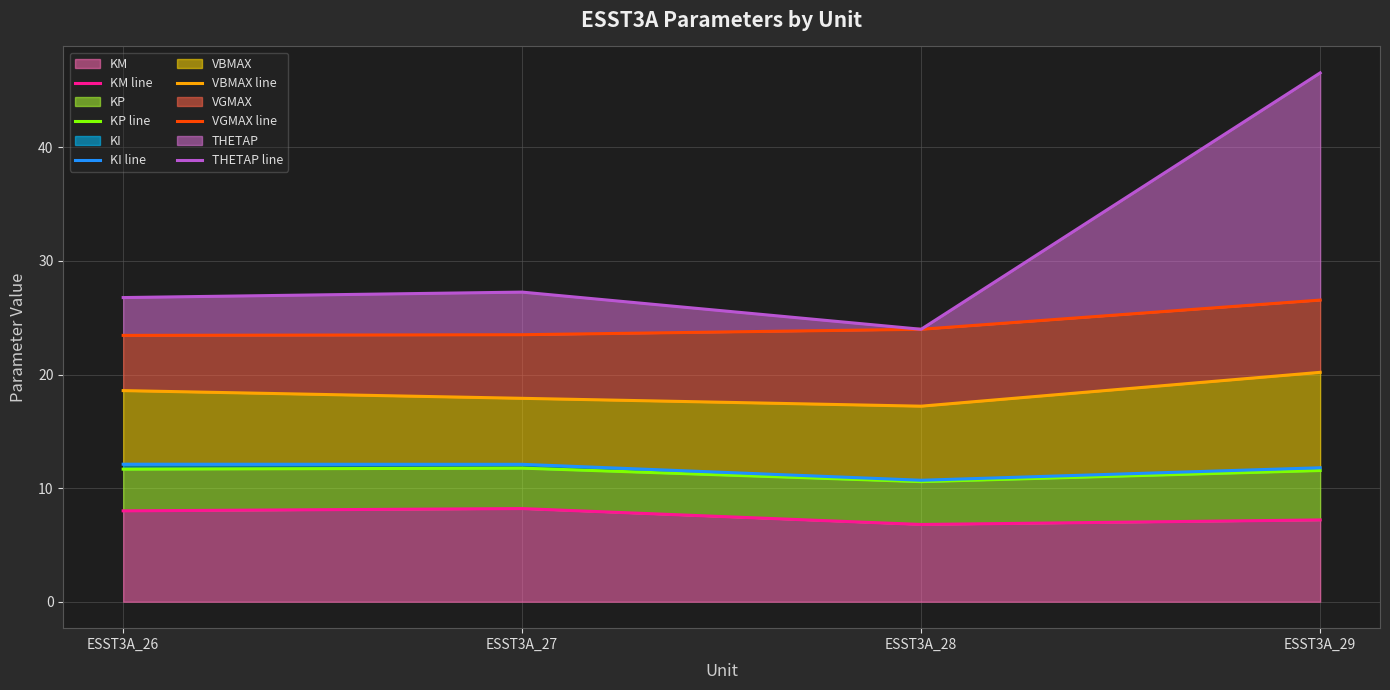

What is the value of the KM line point at the 2nd from the left?

8.2